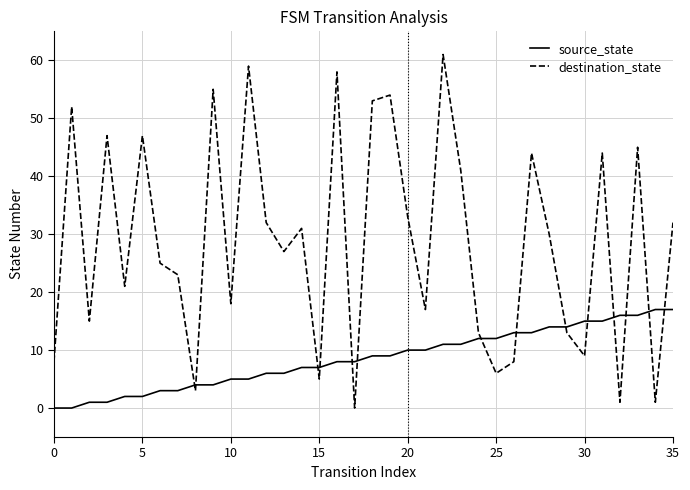

What is the greatest value displayed?

61